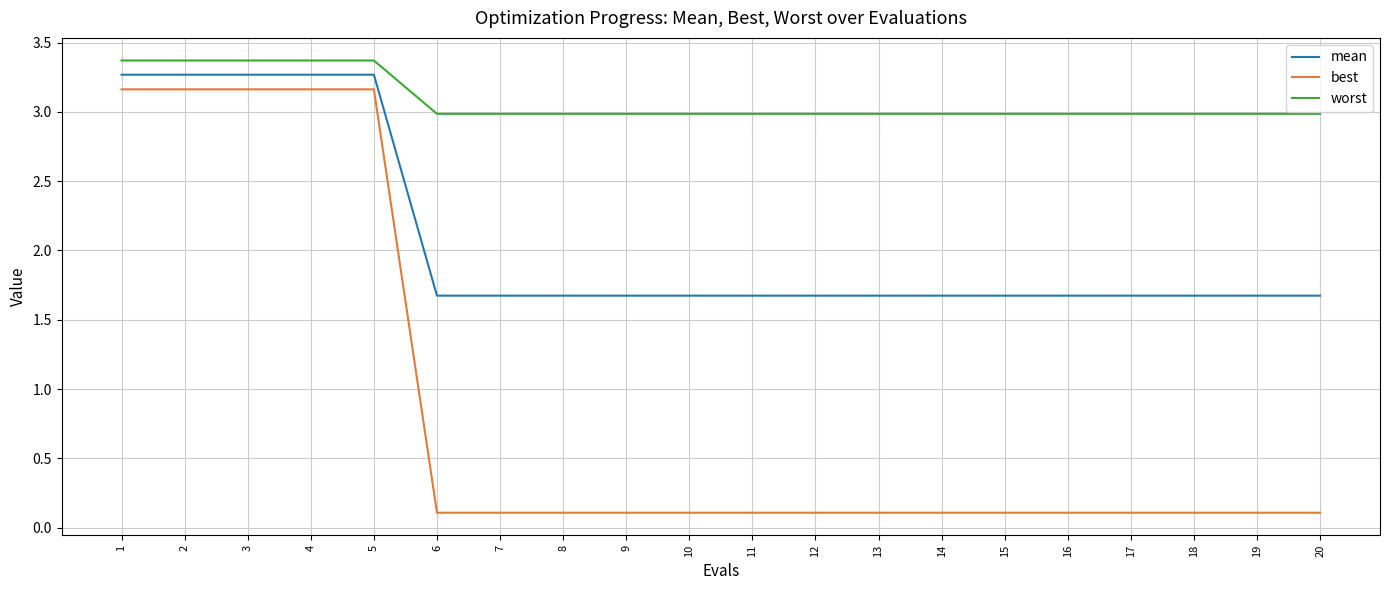

True or false: mean and best intersect in this chart.

False